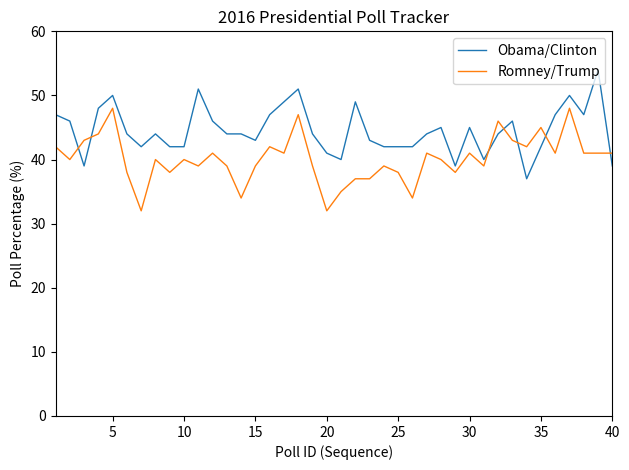

What is the maximum value for Romney/Trump?

48